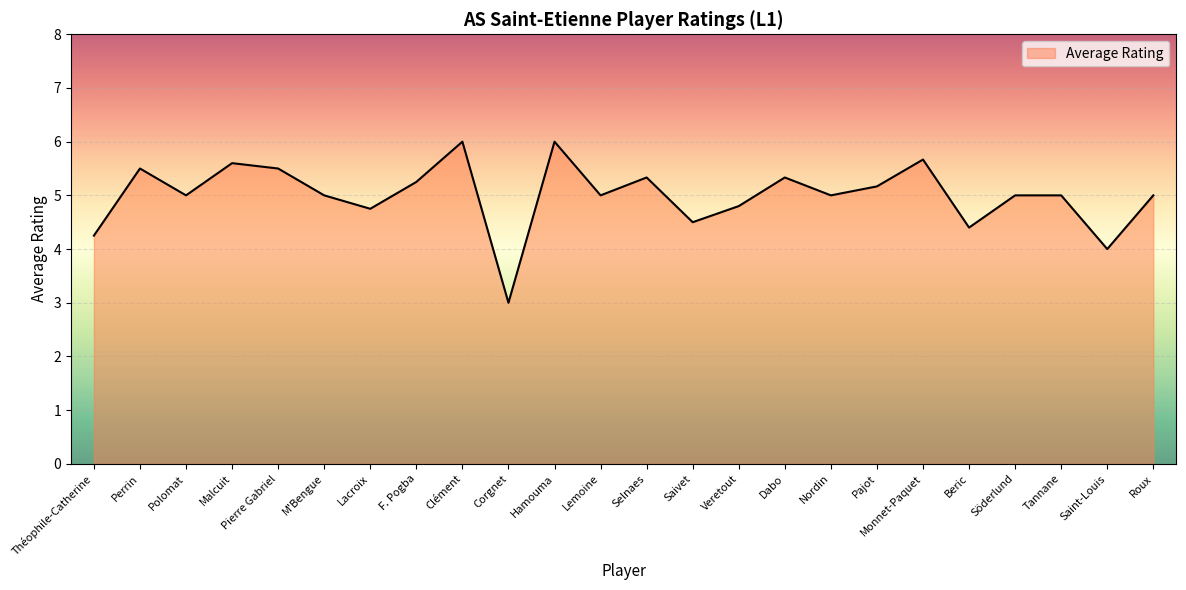

What is the greatest value displayed?

6.0